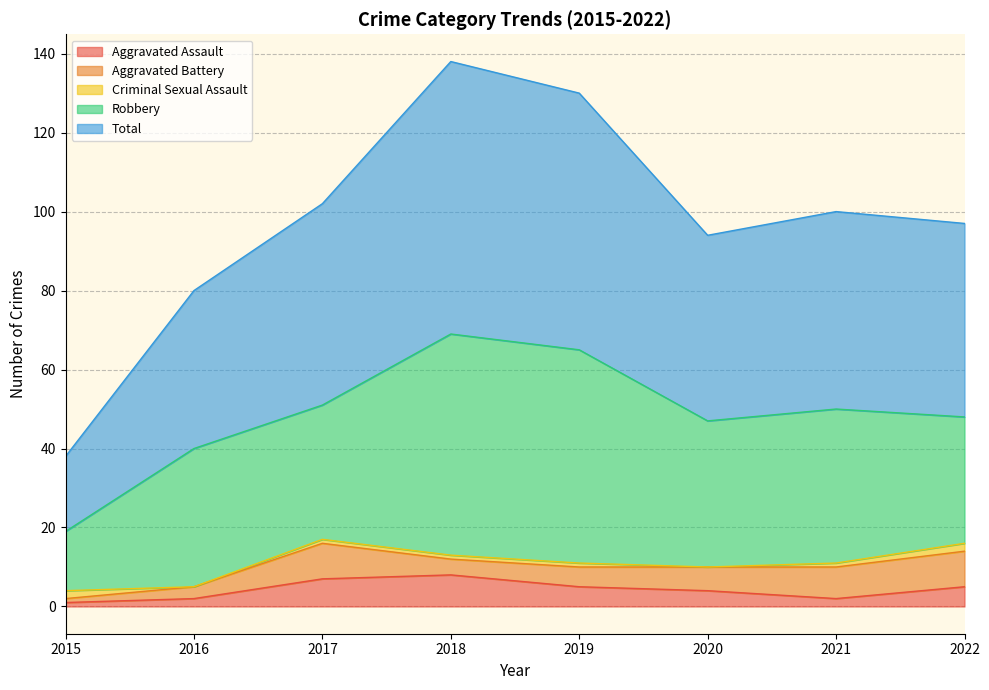

How many categories are shown in the chart?

8